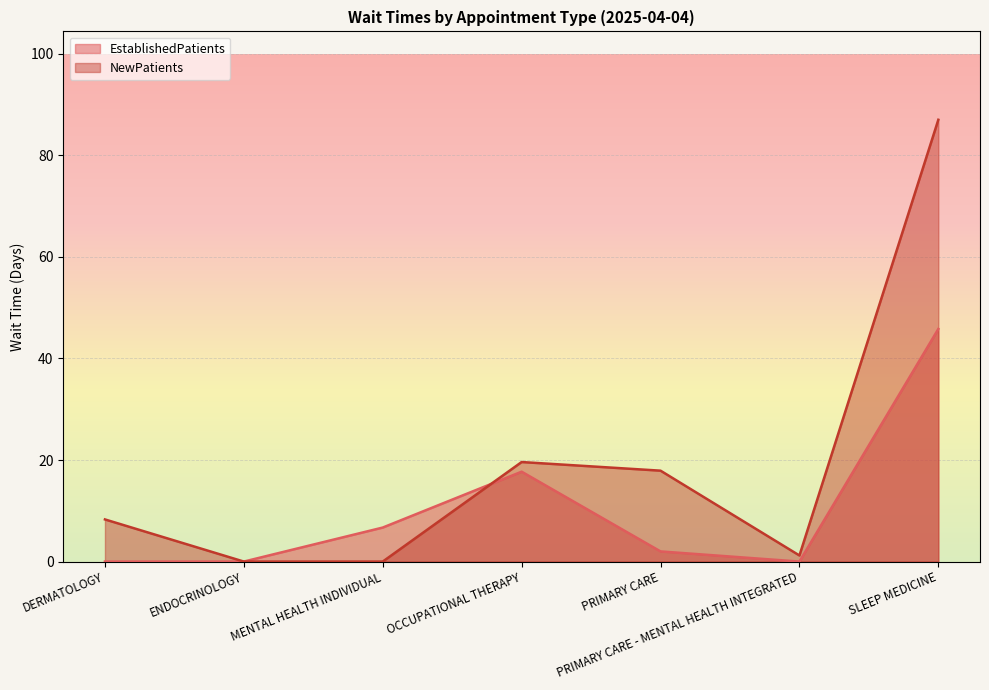

Is it true that EstablishedPatients equals 11.2 at MENTAL HEALTH INDIVIDUAL?

False